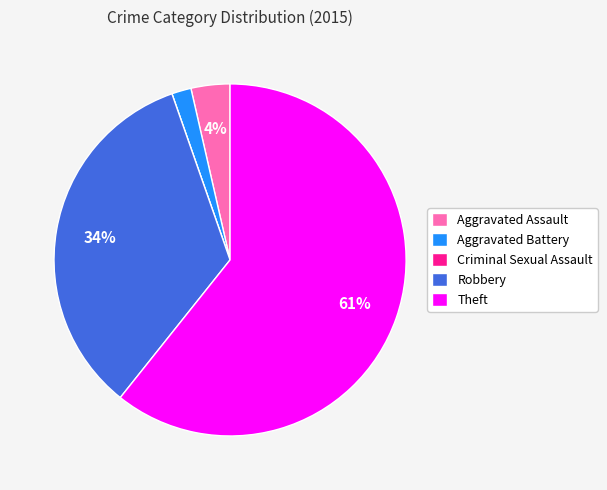

Does Theft account for over 50% of the chart?

Yes